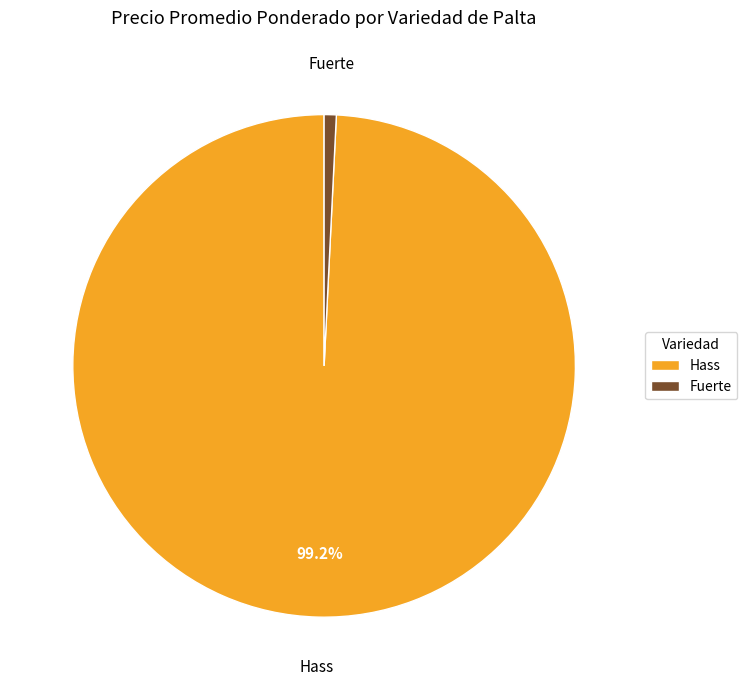

Is there a majority slice in this chart?

Yes